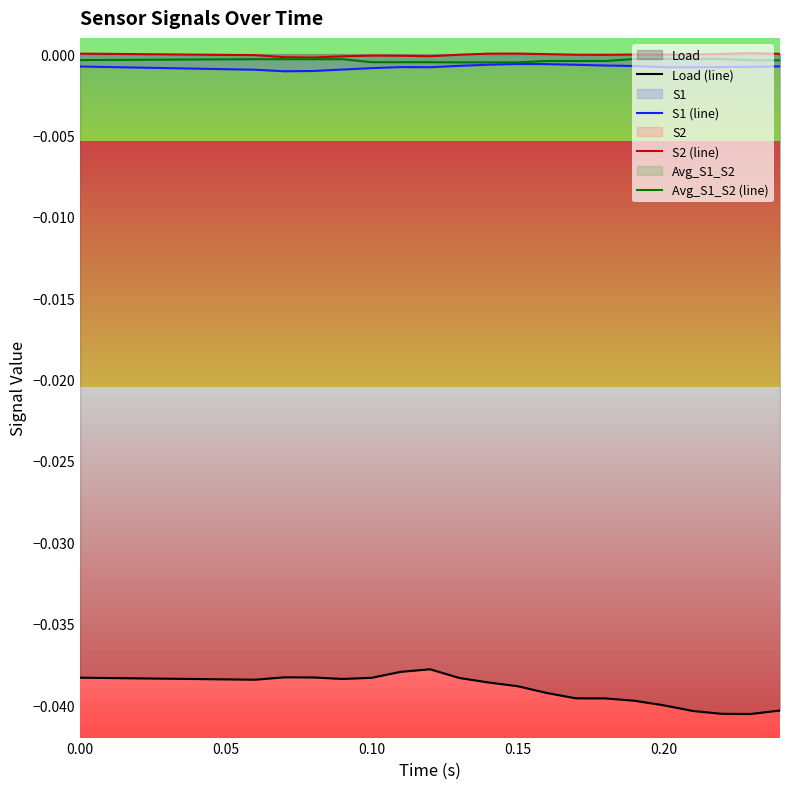

True or false: Load (line) and S2 (line) cross at least once.

False